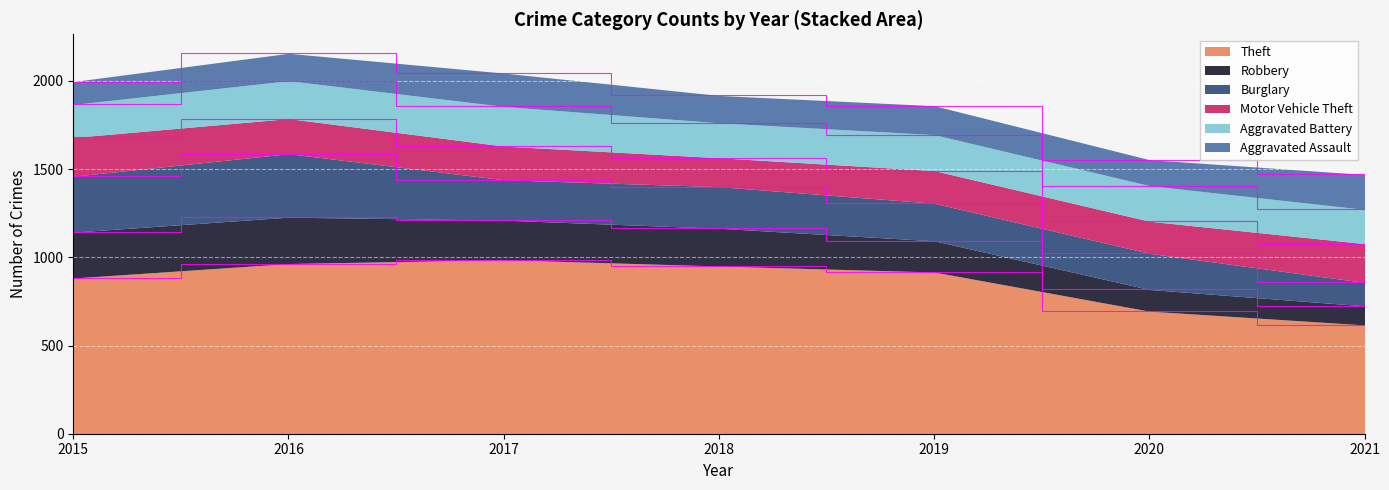

Where is the first local maximum for Robbery?

2016